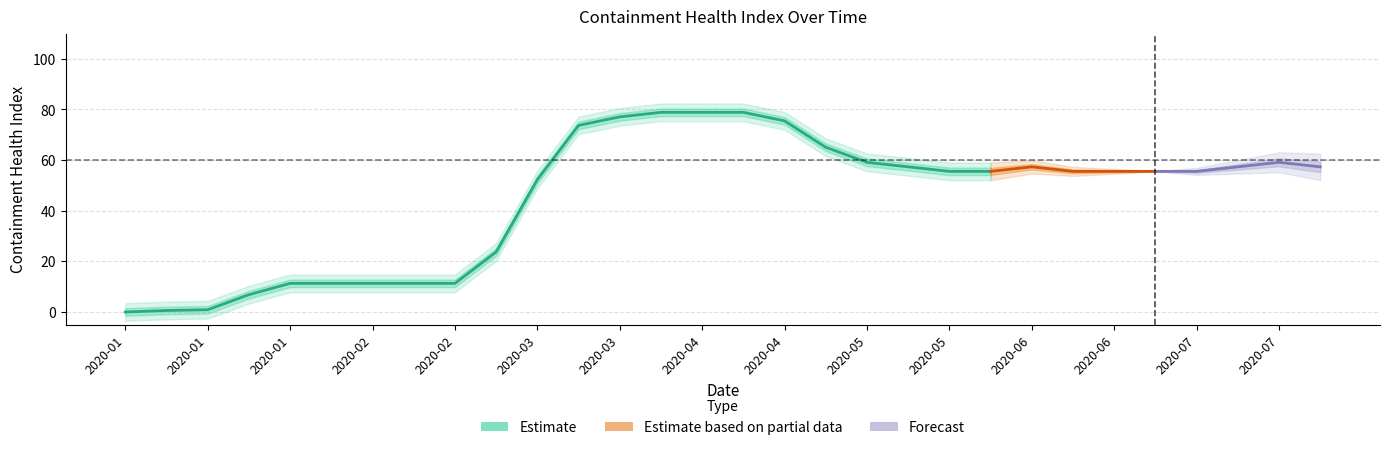

True or false: containment_health_index40 and containment_health_index24 cross at least once.

False